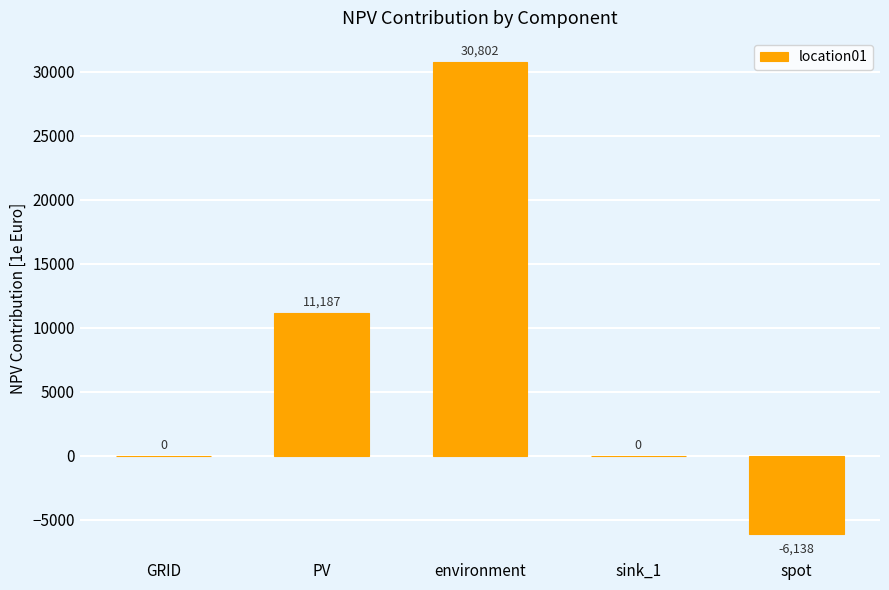

How many data points does each series have?

5